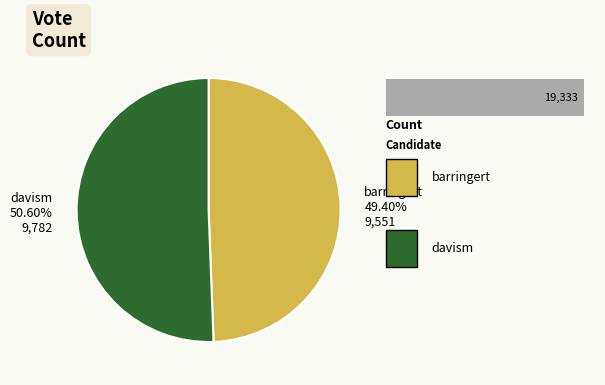

Rank the categories by value from highest to lowest.

davism, barringert